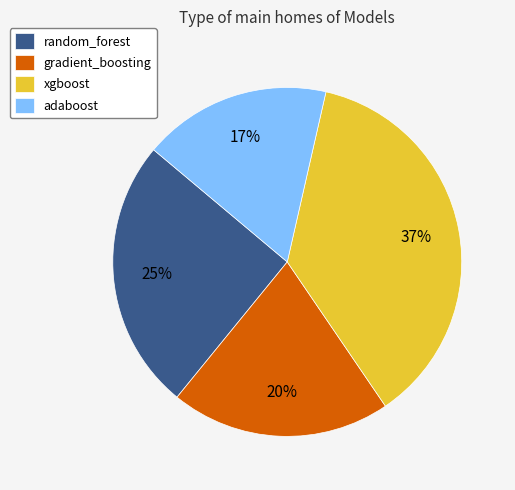

The adaboost slice represents 24% of the pie. True or false?

False